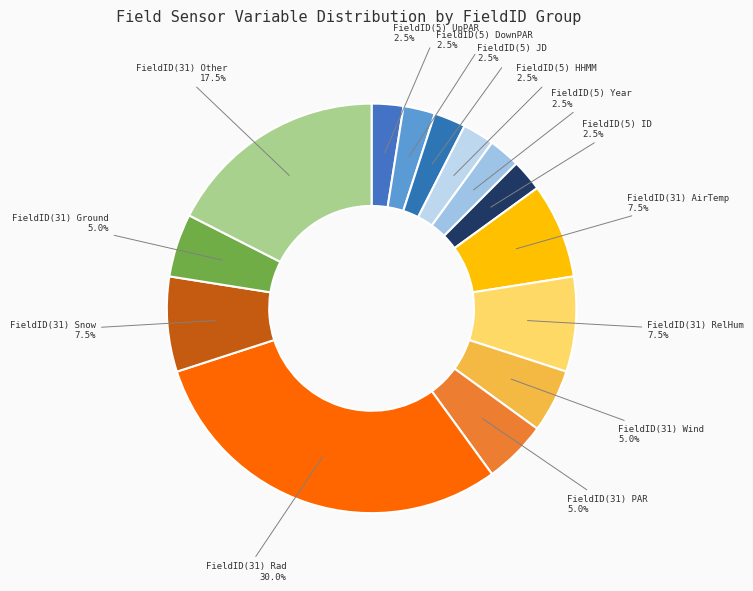

Which has a higher value, FieldID(31) Ground or FieldID(5) DownPAR?

FieldID(31) Ground